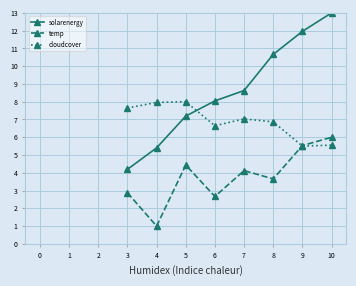

Read the solarenergy value at 9.

12.0